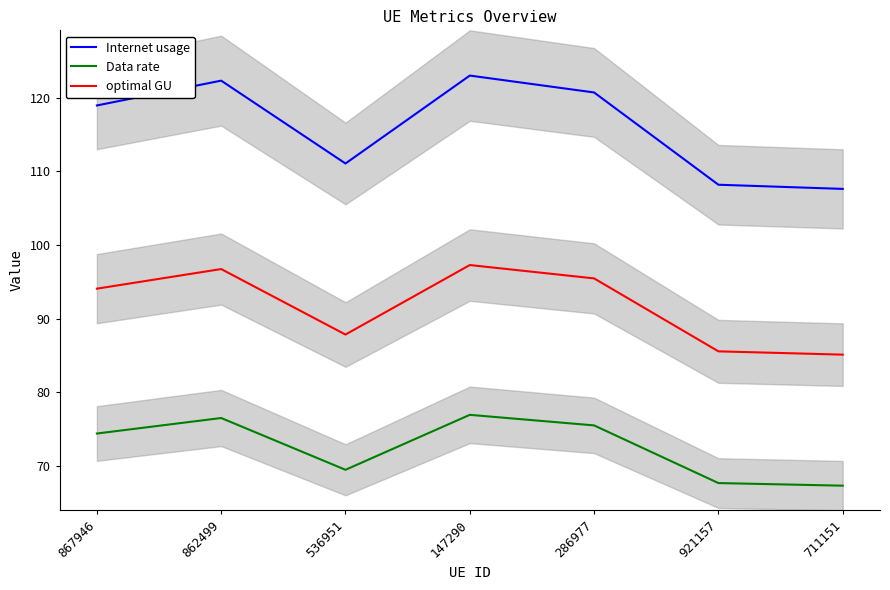

What is the greatest value displayed?

123.0